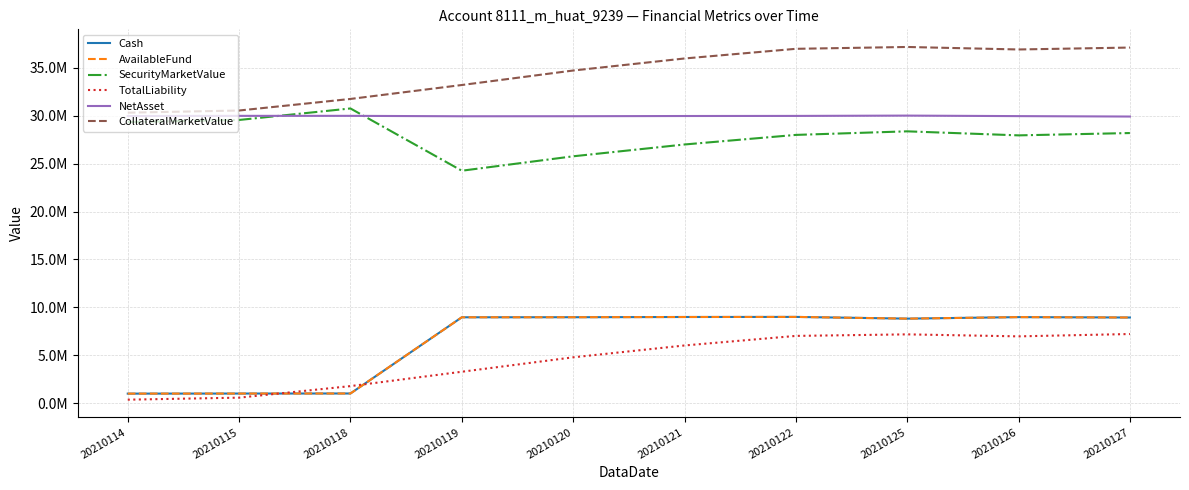

At which label is SecurityMarketValue closest to 27514279?

20210126